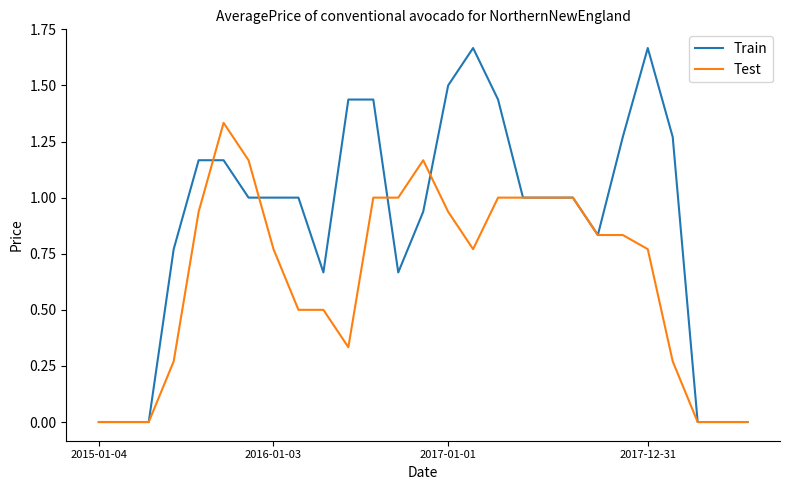

List the series in order of their peak value, lowest first.

Test, Train